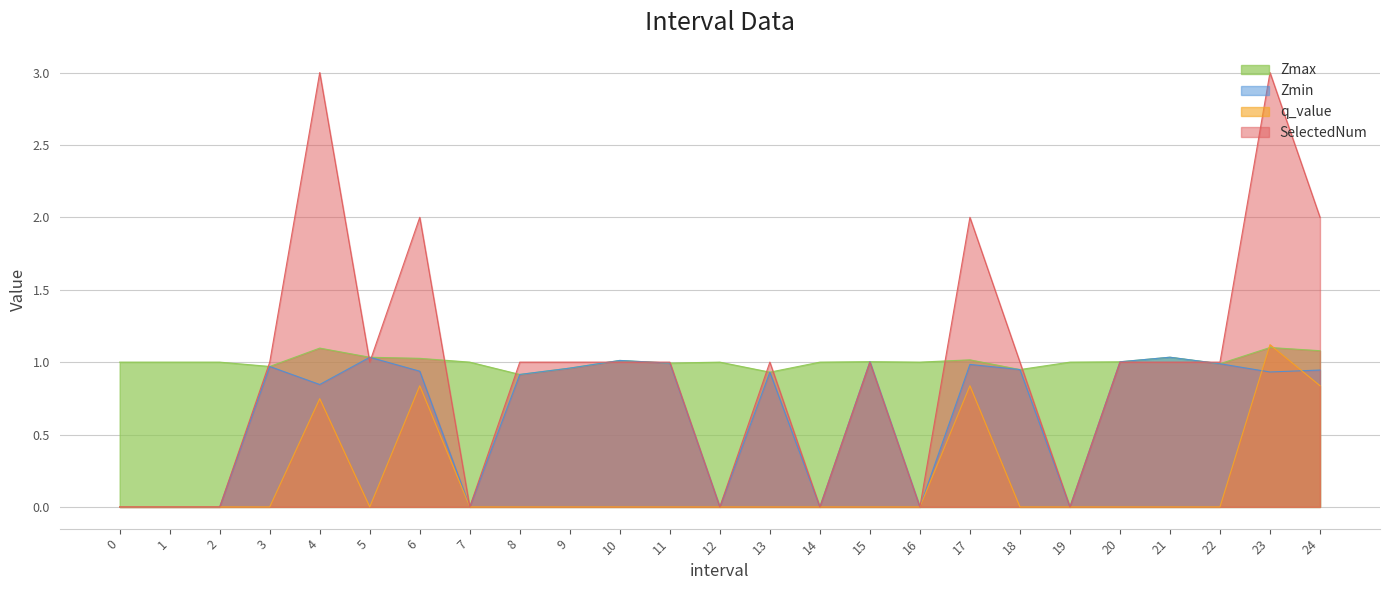

Count the SelectedNum values in the range 0 to 1.

20